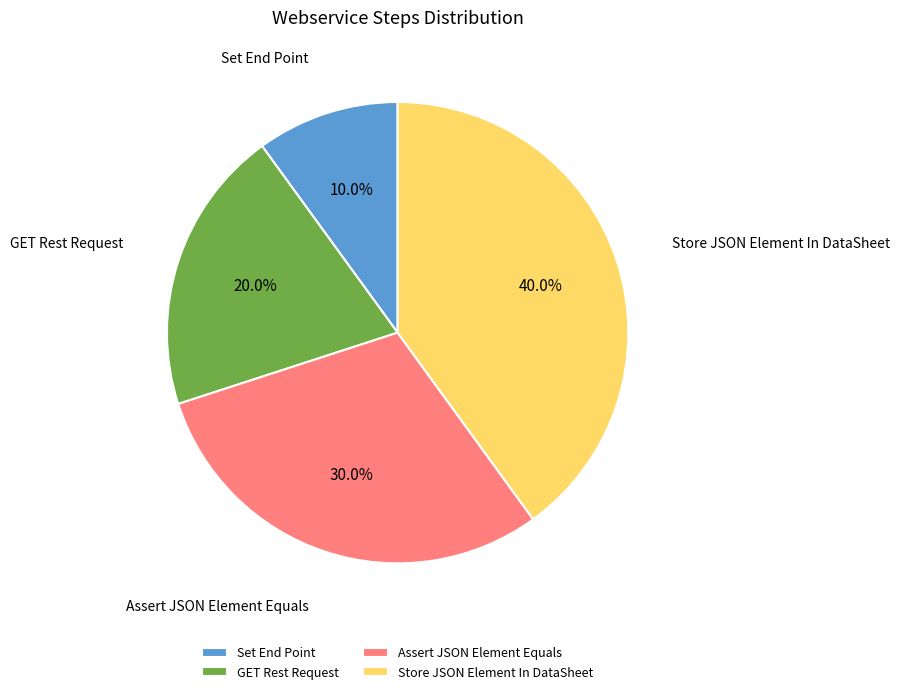

What is the total percentage of Assert JSON Element Equals and GET Rest Request?

50.0%